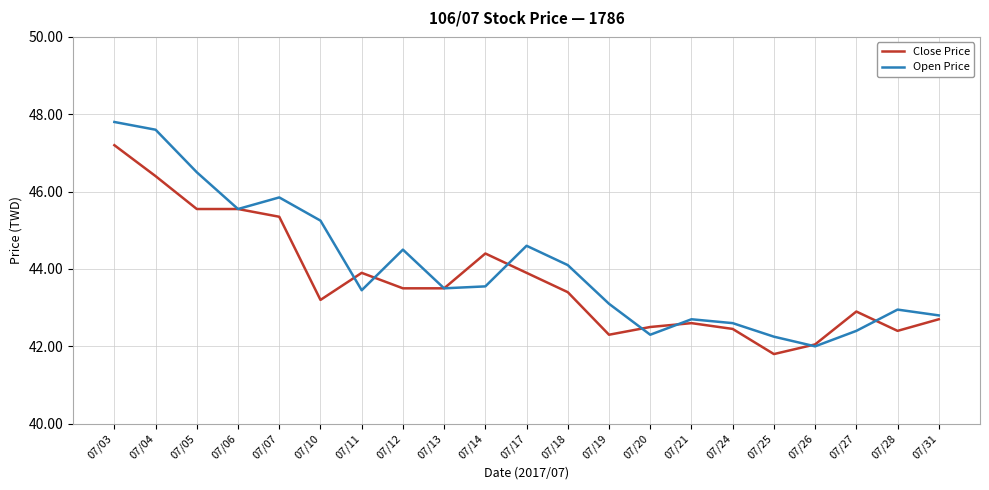

Rank the series at 07/04 from highest to lowest value.

Open Price, Close Price